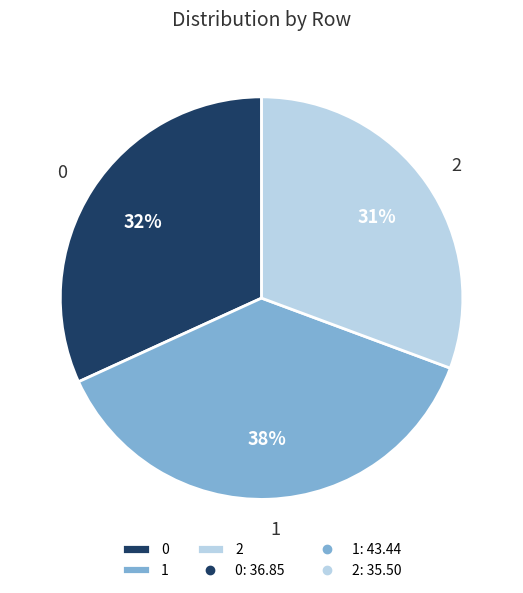

Is the sum of 1 and 2 greater than half?

Yes